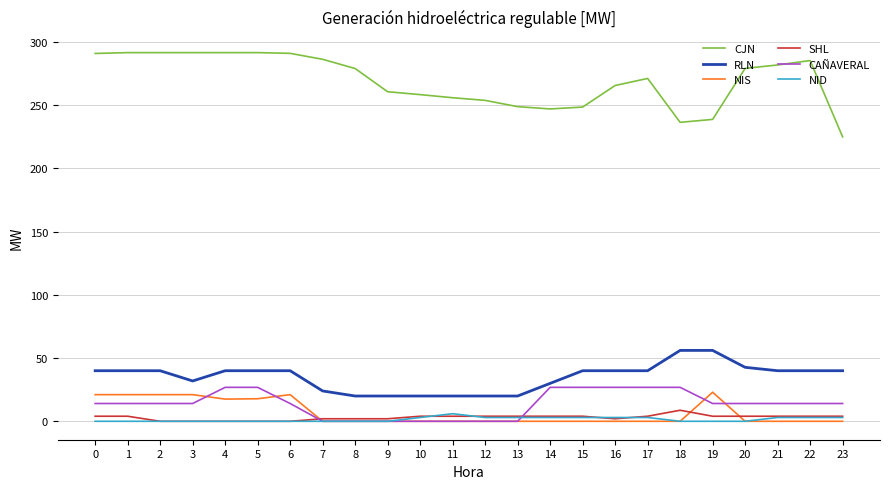

List the series in order of their peak value, lowest first.

NID, SHL, NIS, CAÑAVERAL, RLN, CJN